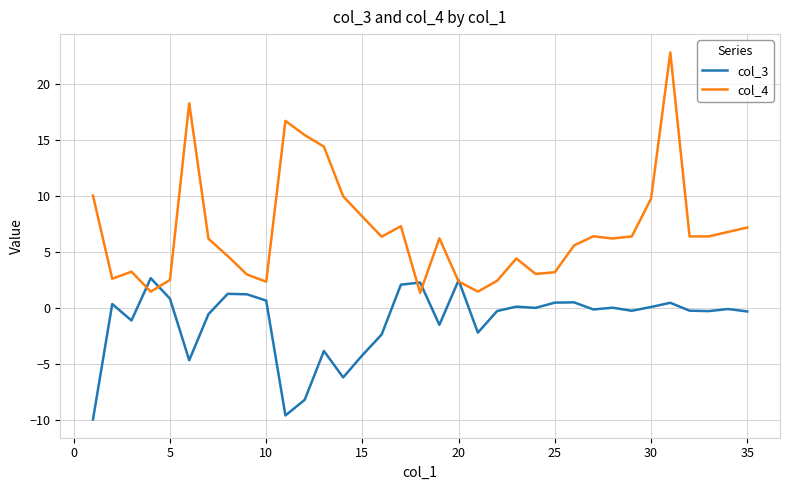

Rank the series by their maximum value, from lowest to highest.

col_3, col_4